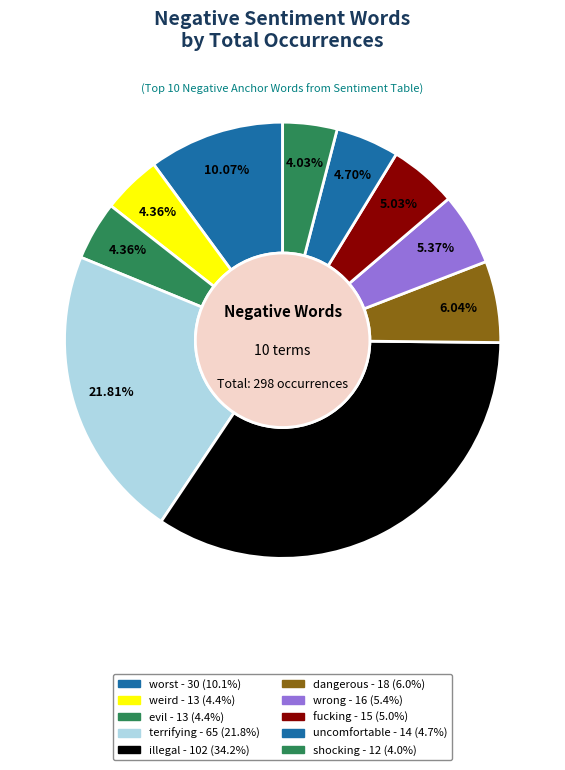

Count the number of slices in the pie.

10